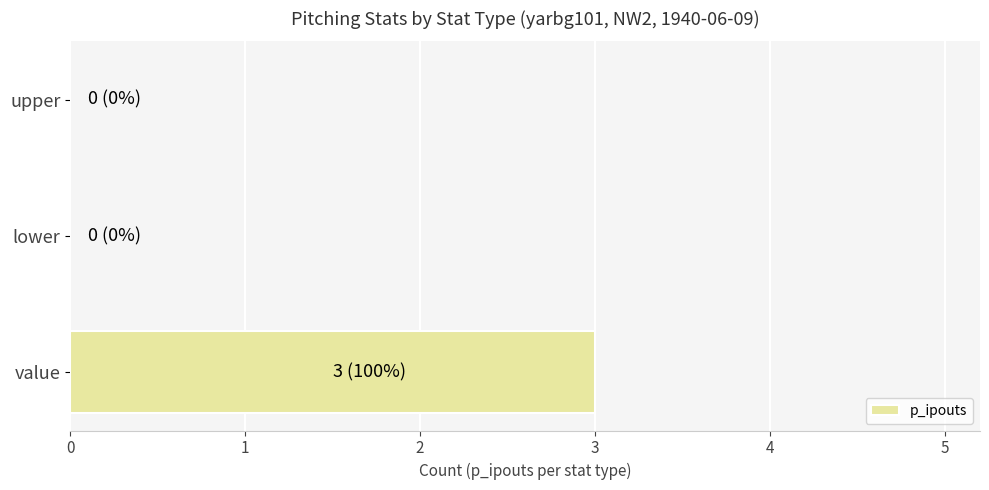

The value at value is 2. True or false?

False